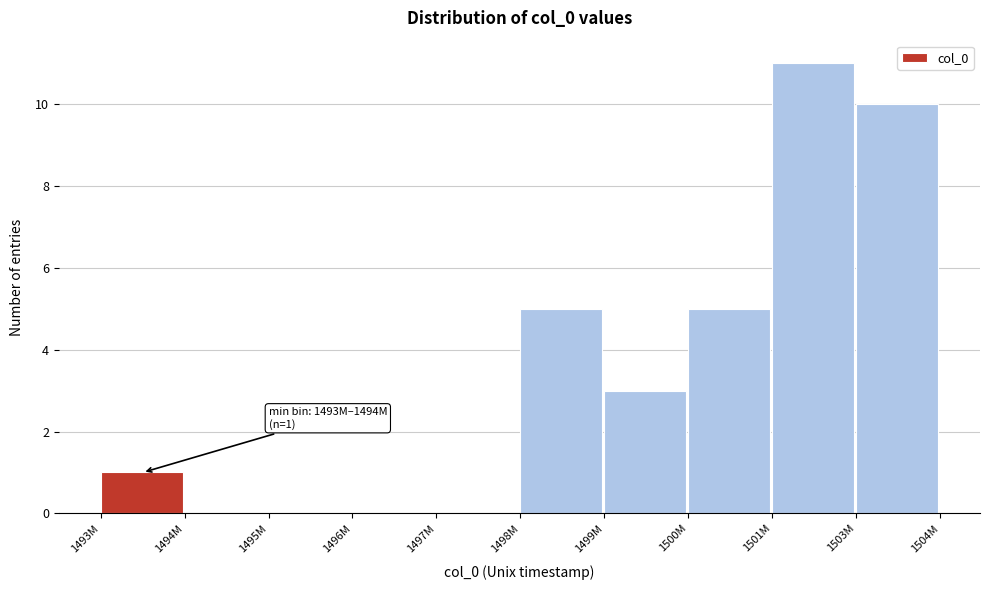

Reading right to left, transcribe all the data shown in this chart.

1503M=10	1501M=11	1500M=5	1499M=3	1498M=5	1497M=0	1496M=0	1495M=0	1494M=0	1493M=1